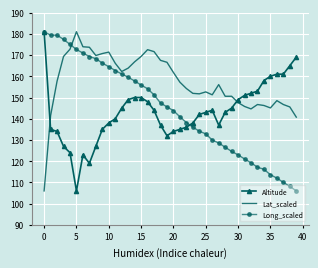

After their last crossing, which series has the higher values: Lat_scaled or Altitude?

Altitude